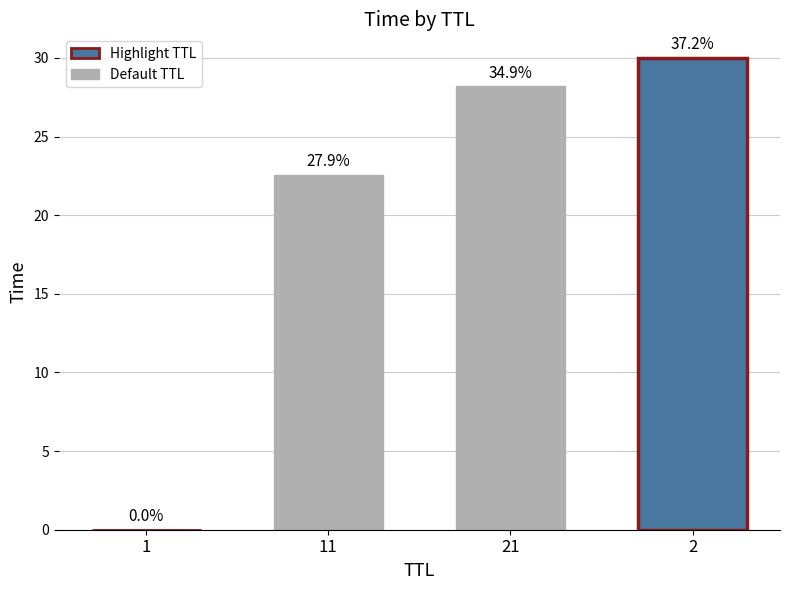

What is the label of the 1st bar from the right?

2